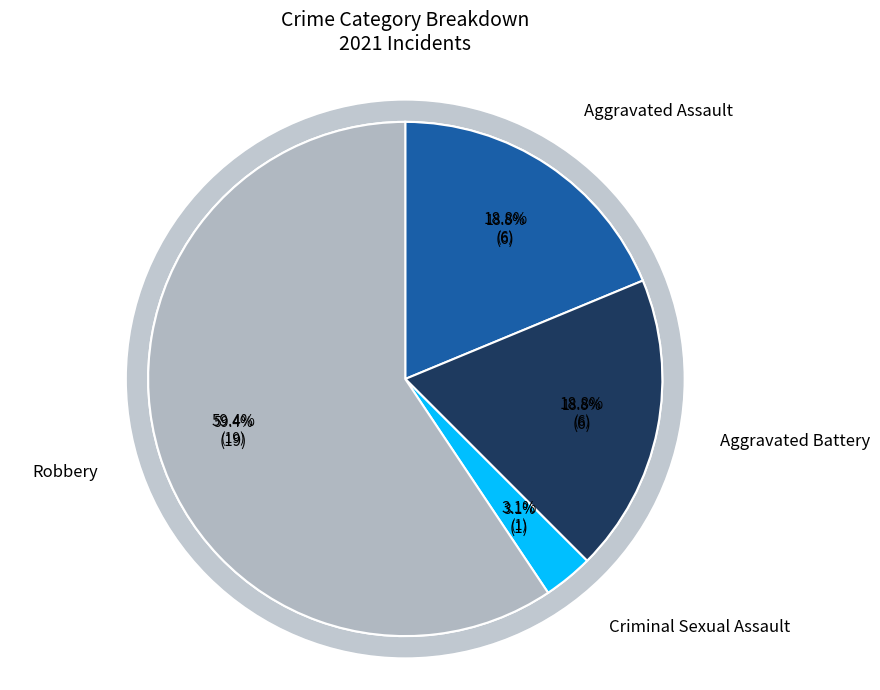

True or false: Aggravated Battery accounts for 19% of the total.

True